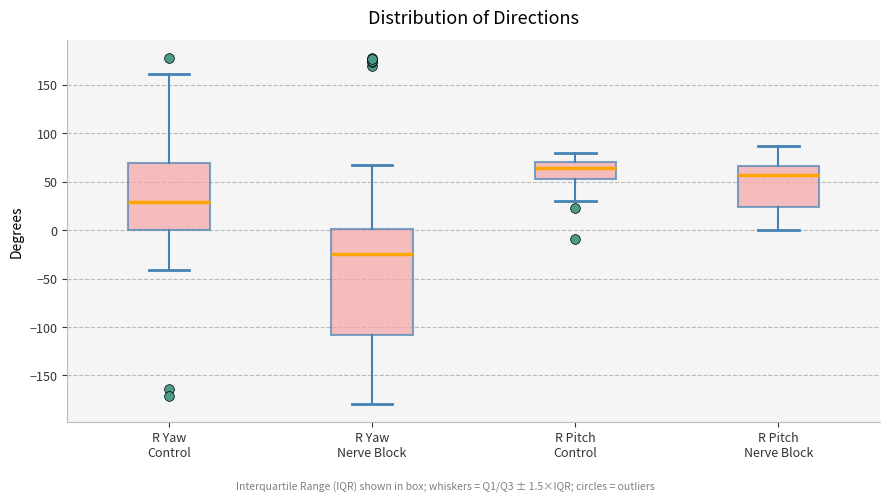

Where does the lower whisker of the box for R Yaw Nerve Block end on the y-axis? The values are not printed on the chart, so give them approximately, as read against the axis.

-180